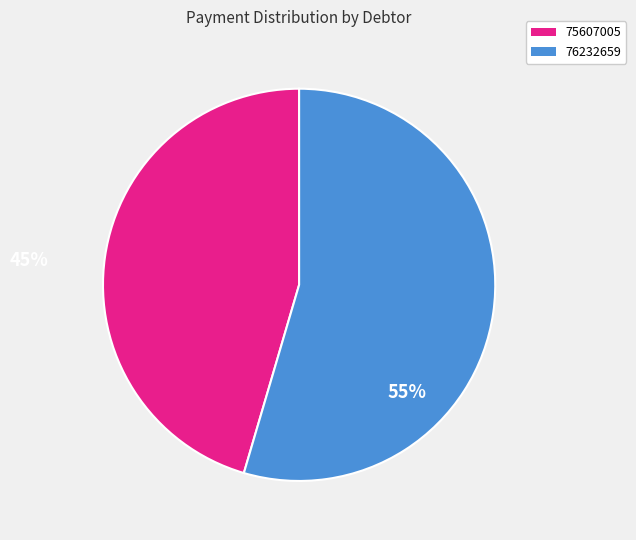

Combined, do 76232659 and 75607005 account for over 50%?

Yes